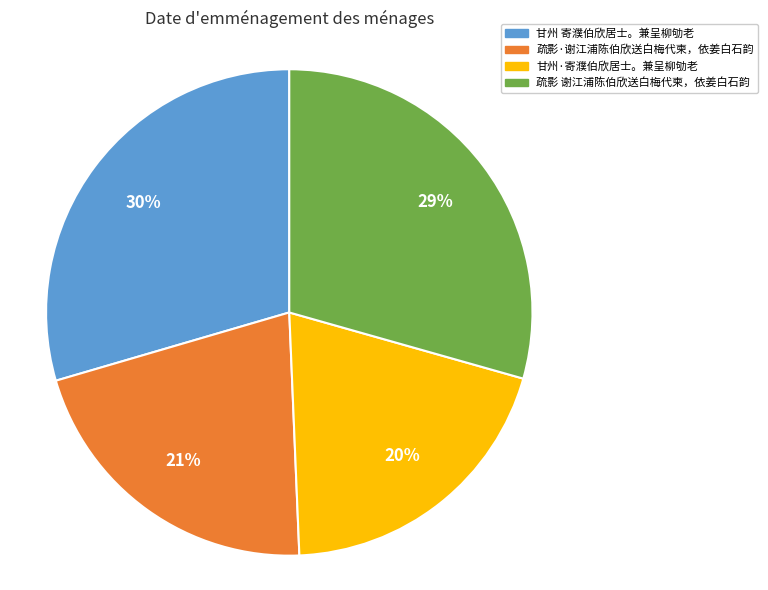

Is there any slice that represents more than half of the pie?

No